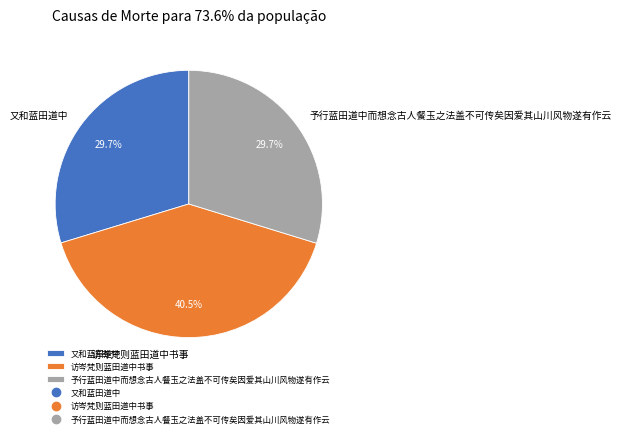

How many segments does this pie chart have?

3